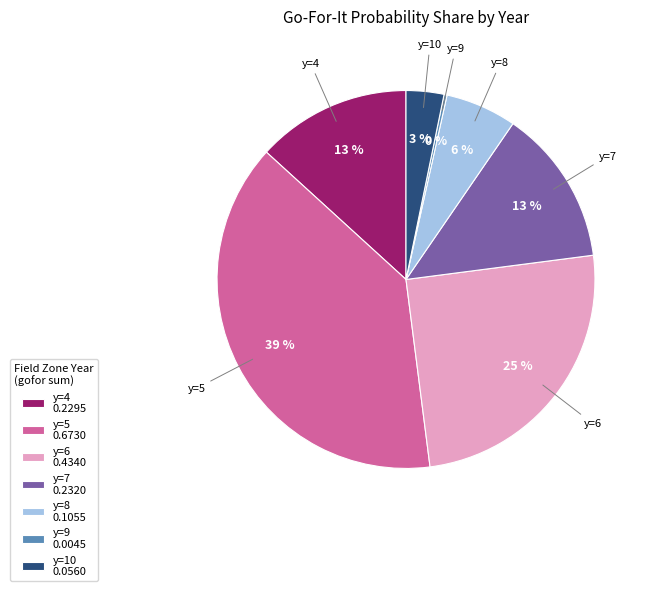

To the nearest percent, what is the average slice percentage?

14%